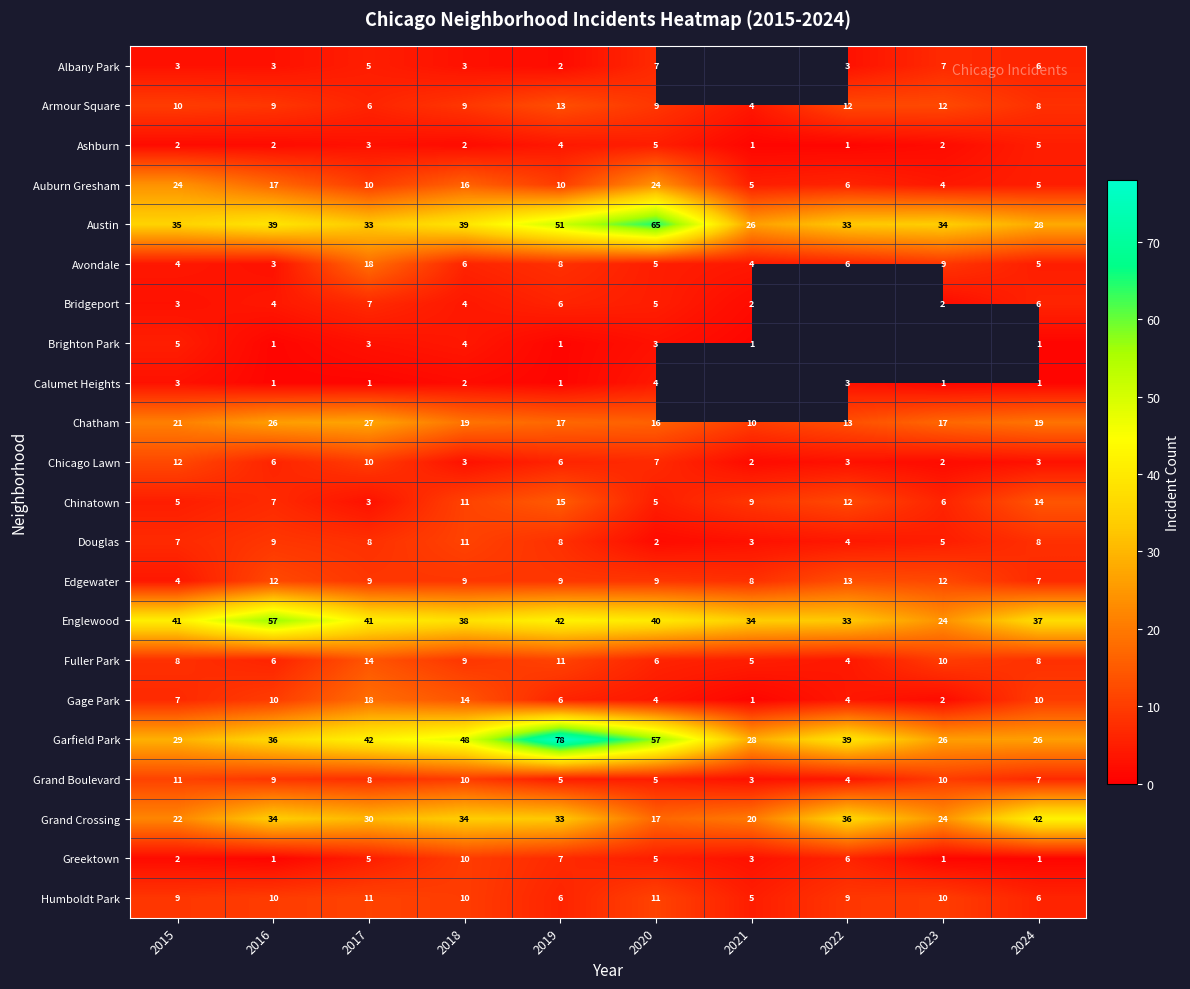

True or false: Grand Crossing has a value of 19.1 at 2022.

False